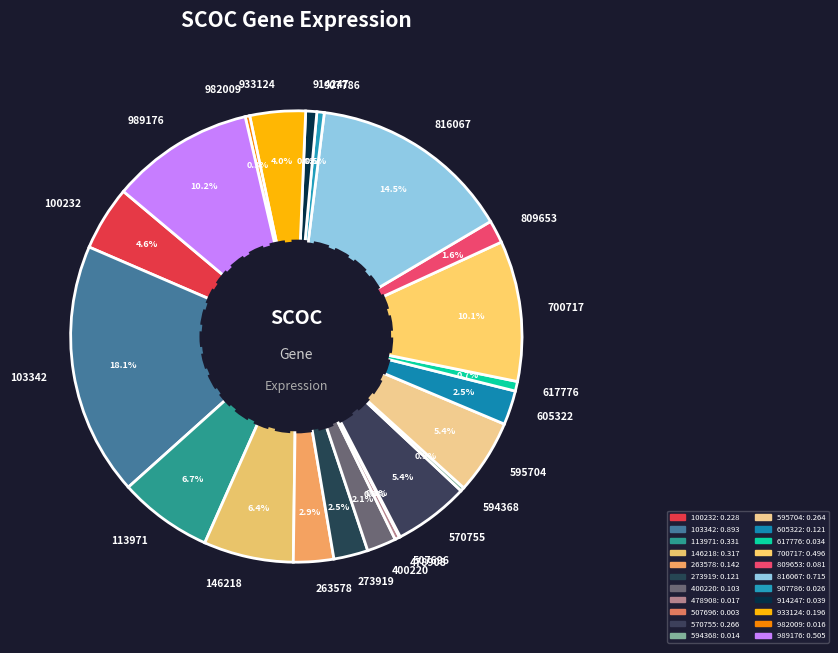

Which has a higher value, 605322 or 907786?

605322